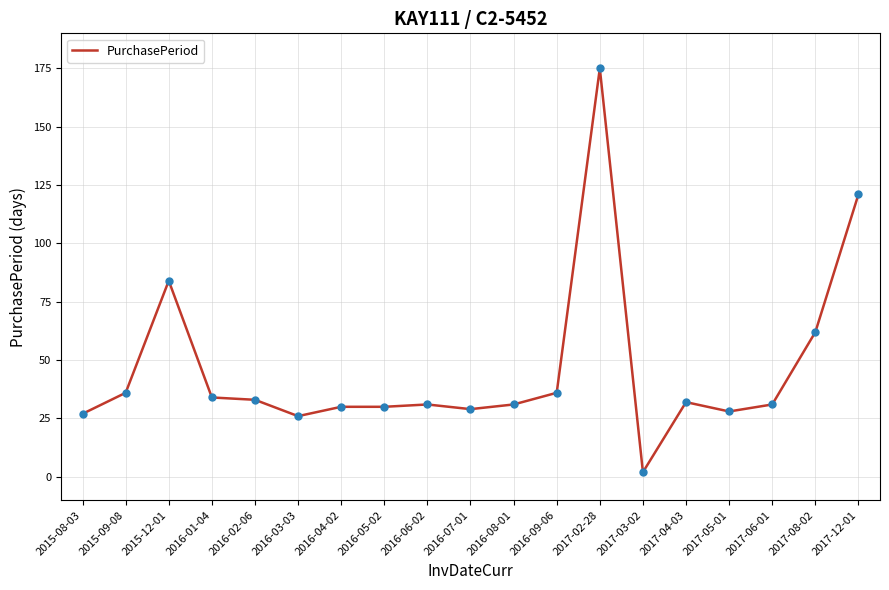

Which has a higher value, 2017-03-02 or 2017-08-02?

2017-08-02